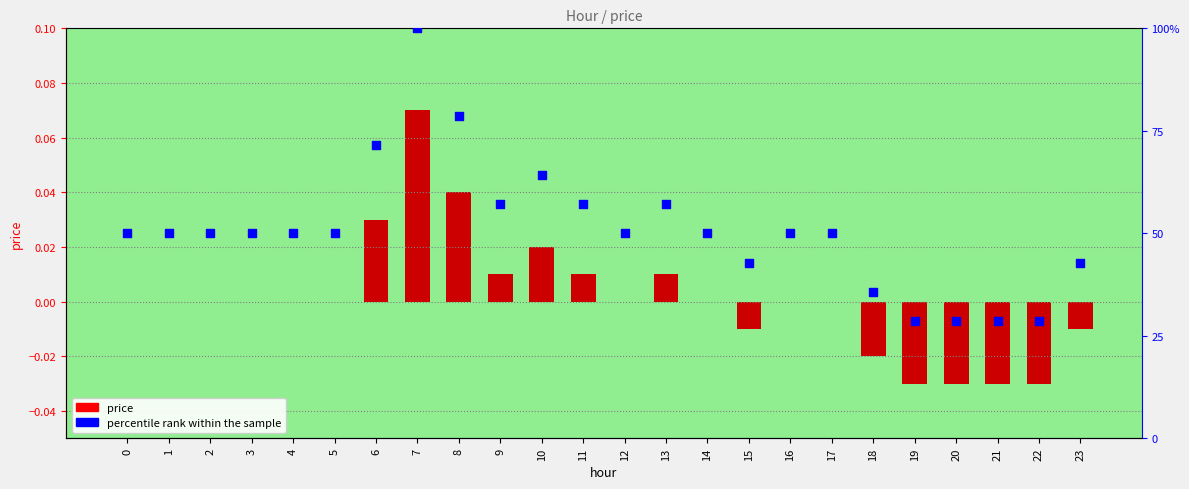

Is the value of percentile rank within the sample at 3 greater than the value of price at 3?

Yes